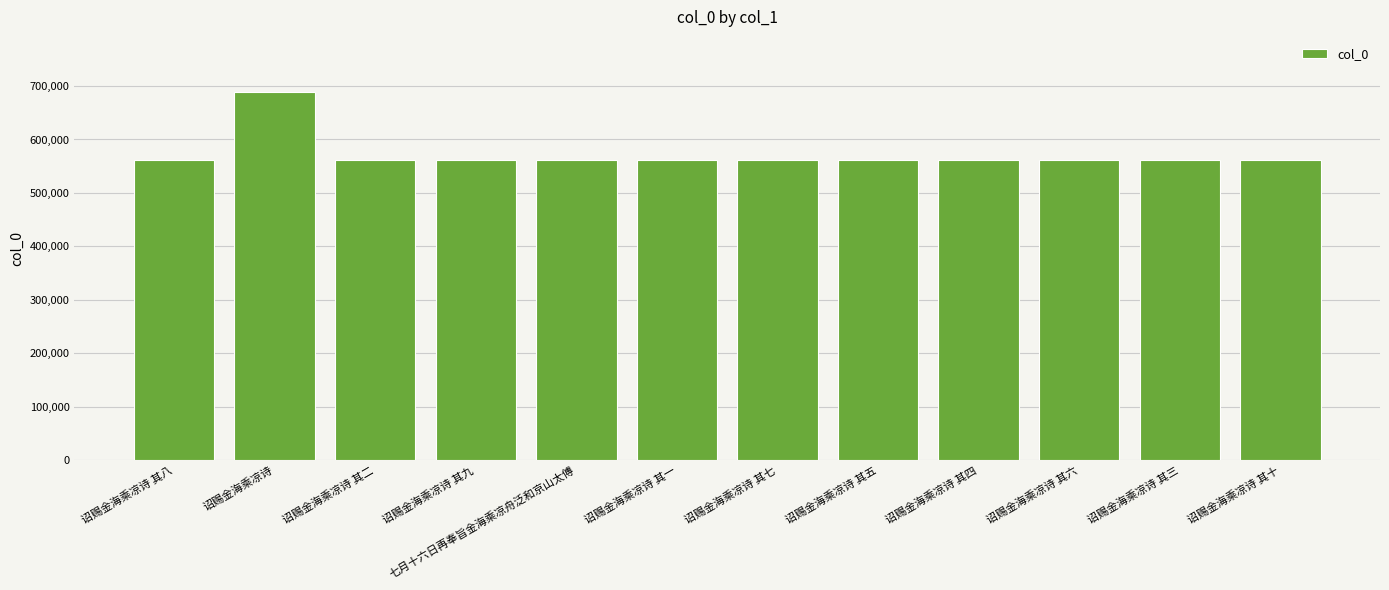

What is the change in value from 诏赐金海乘凉诗 其二 to 诏赐金海乘凉诗 其七?

+5